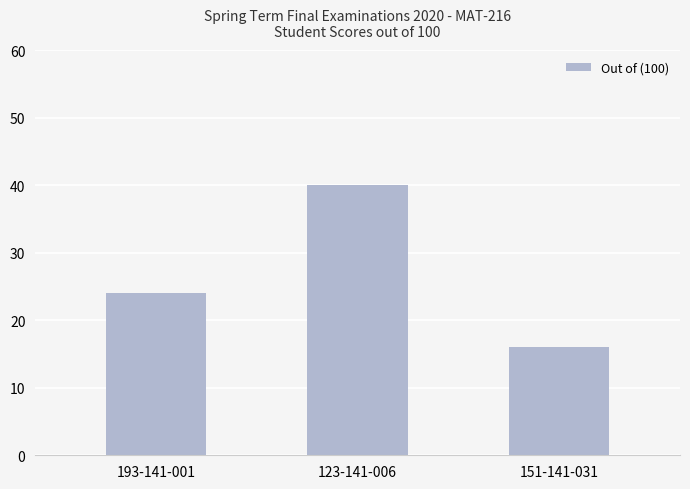

Which category has the highest value across all series?

123-141-006